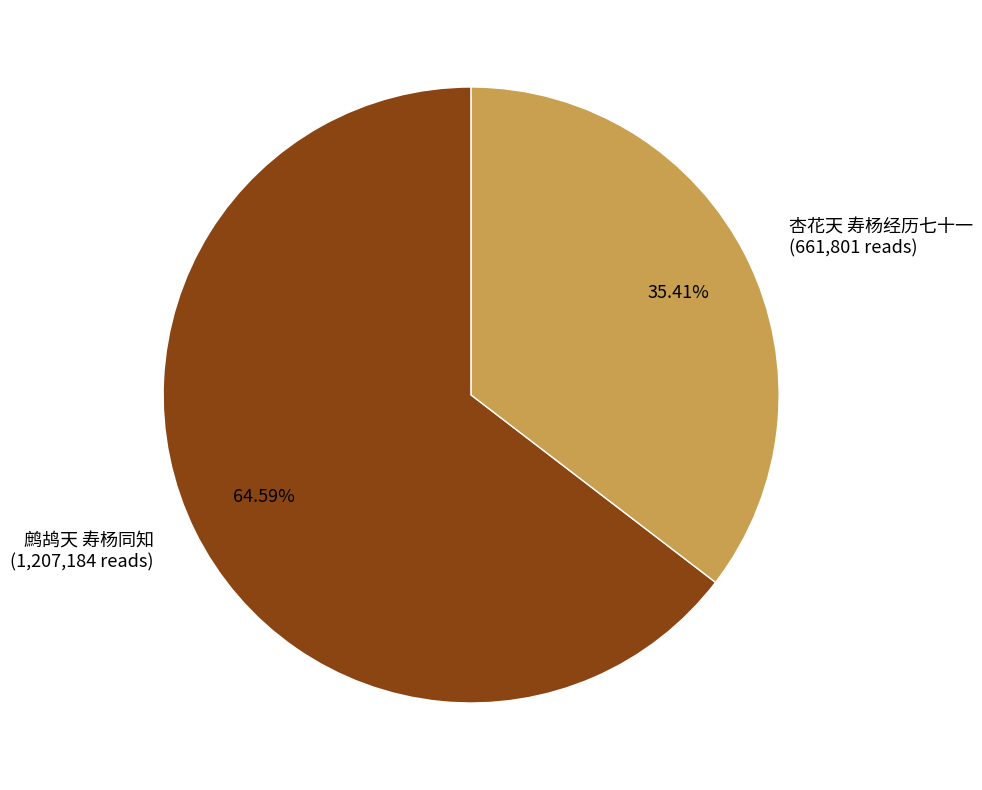

To the nearest percent, what percentage of the pie is 鹧鸪天 寿杨同知?

65%